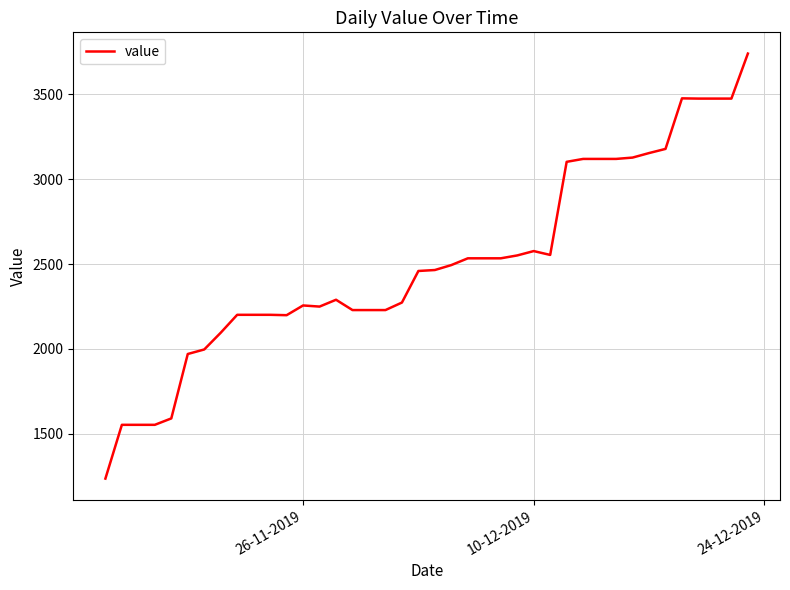

What is the difference between the maximum and minimum values?

2501.2